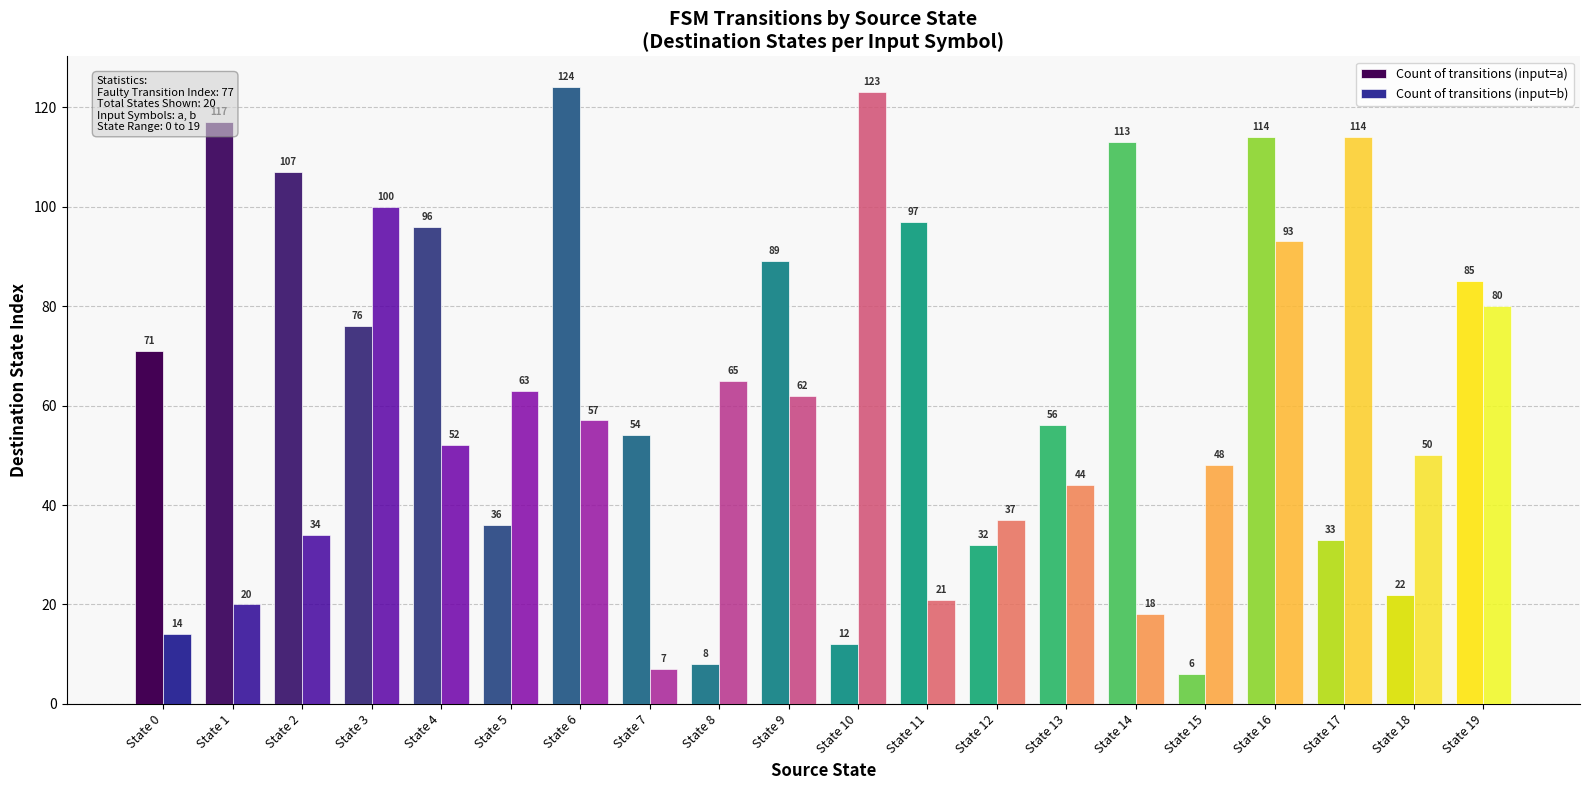

How many series are shown in this chart?

2